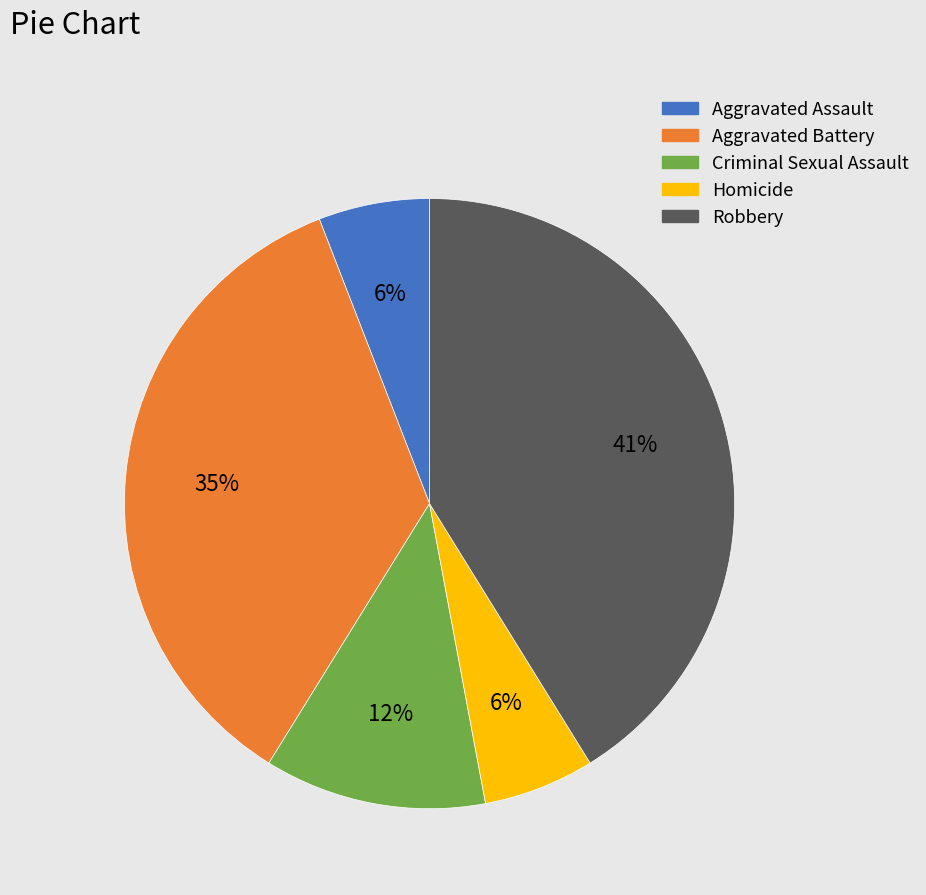

Is Aggravated Battery the majority of the pie?

No